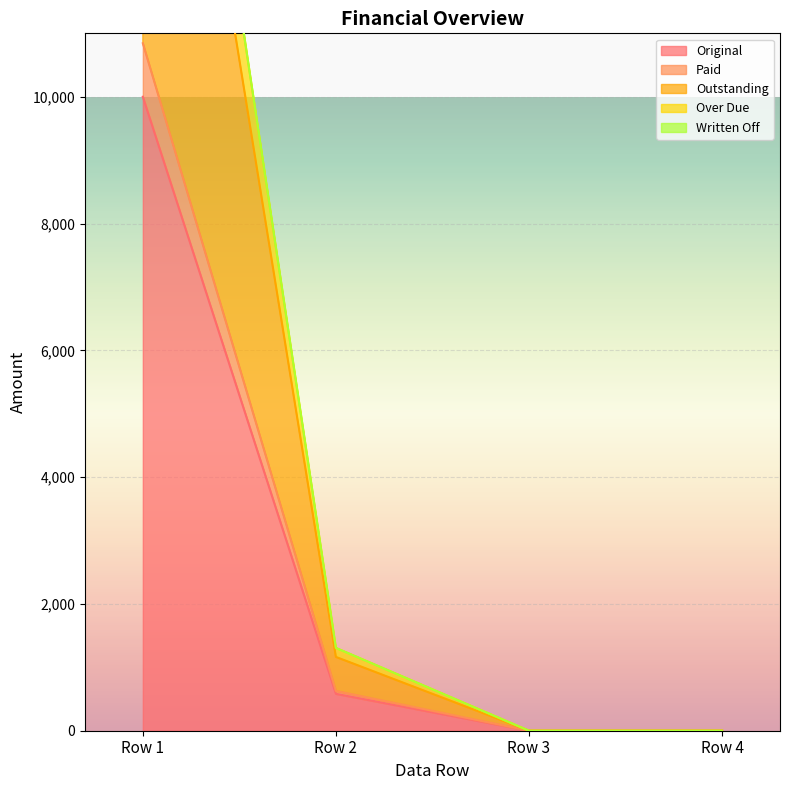

True or false: Original has more than 1 points higher than both neighbors.

False